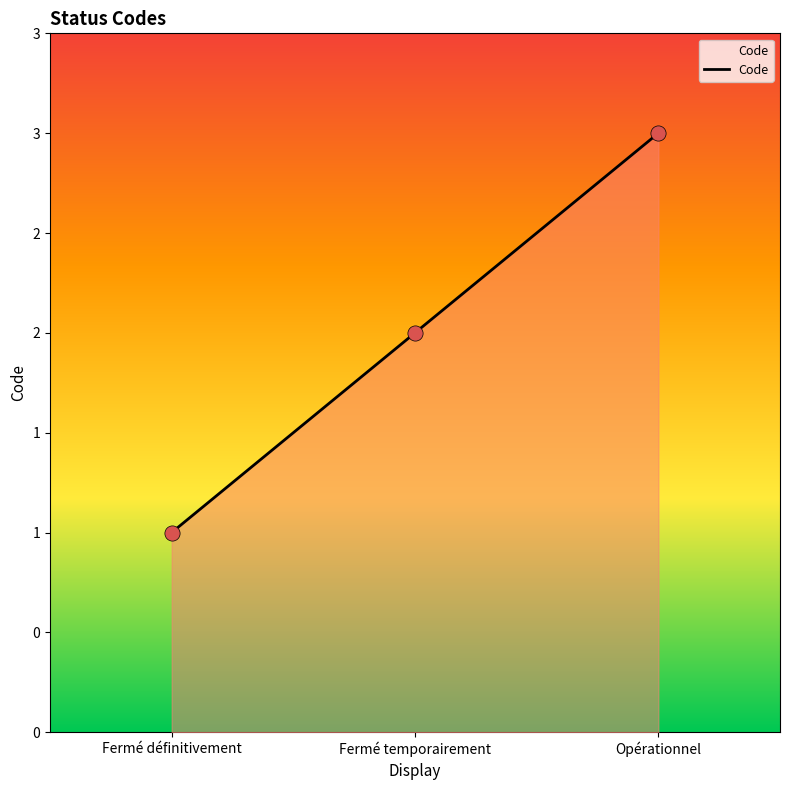

Is this an area chart (filled region under the line)?

Yes